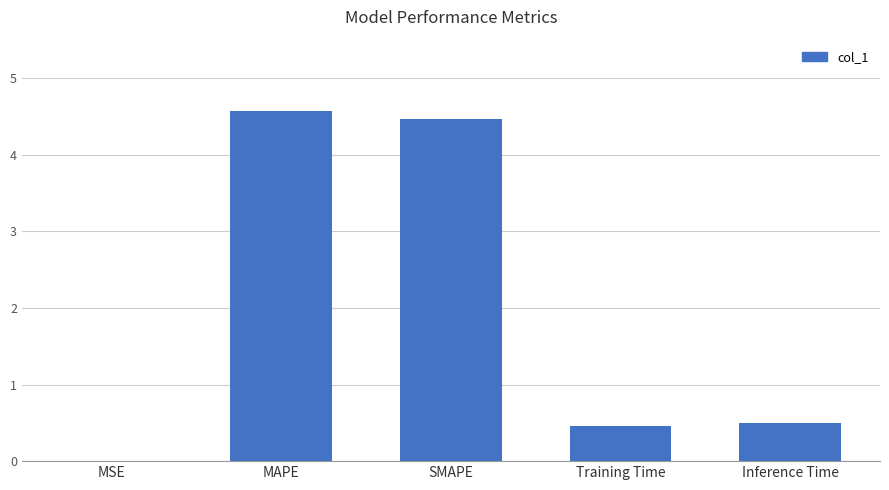

What is the change in value from MAPE to SMAPE?

-0.1